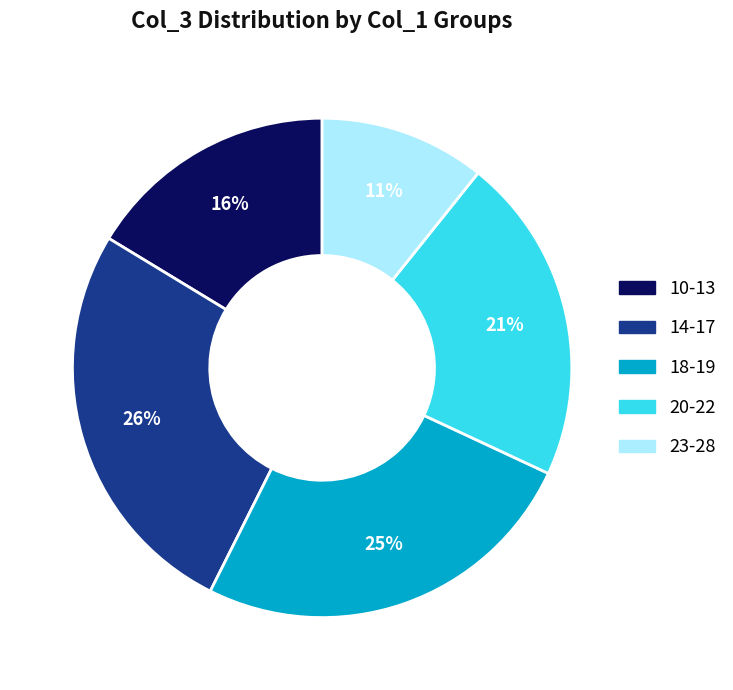

Do 14-17 and 18-19 together represent more than half of the pie?

Yes